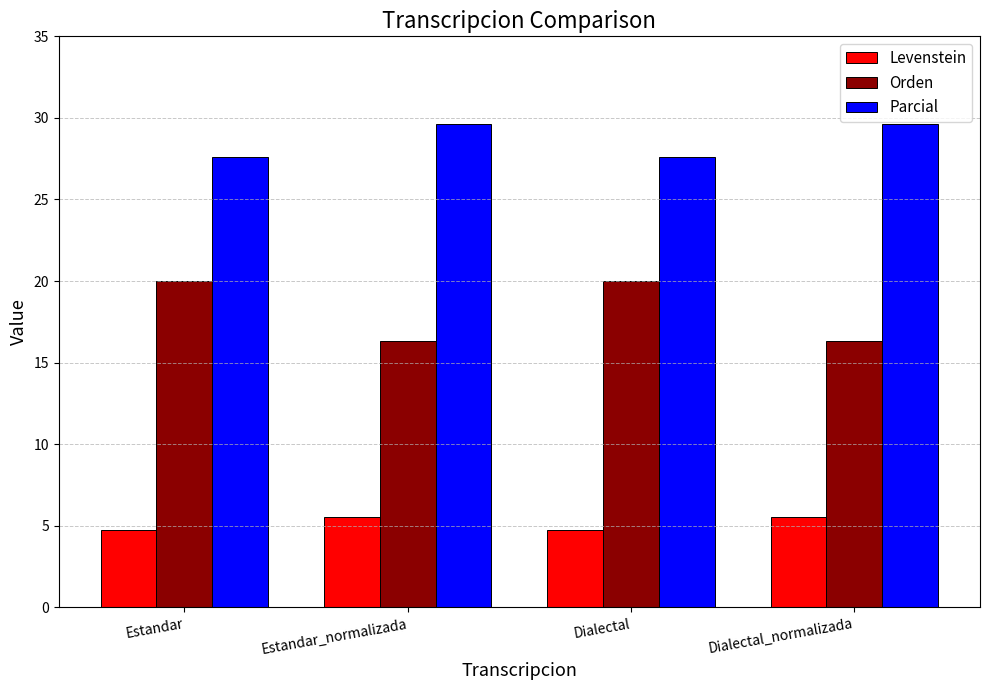

How many bars are there in each group?

3